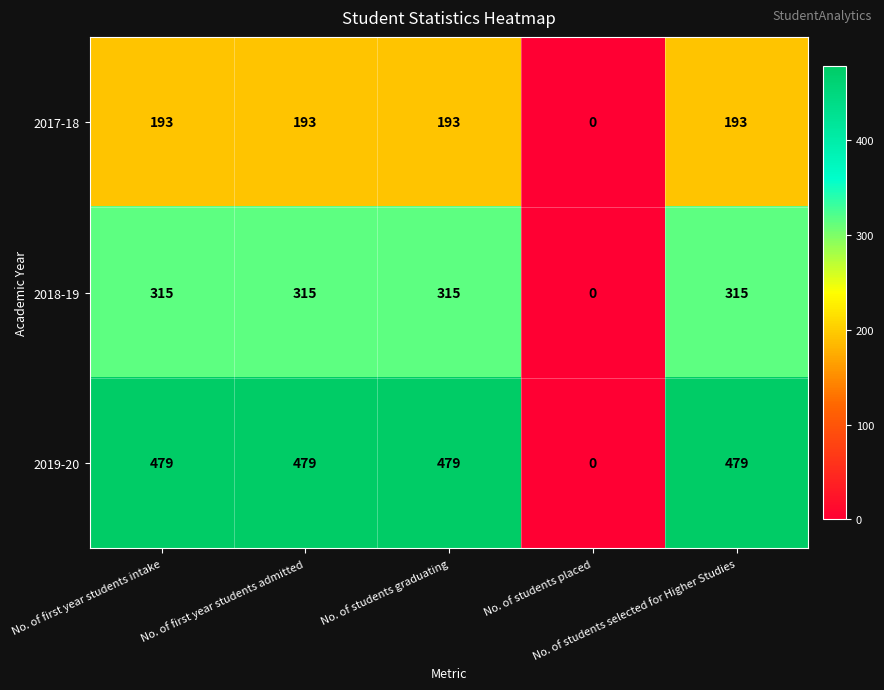

Which series has the largest range (max minus min)?

2019-20